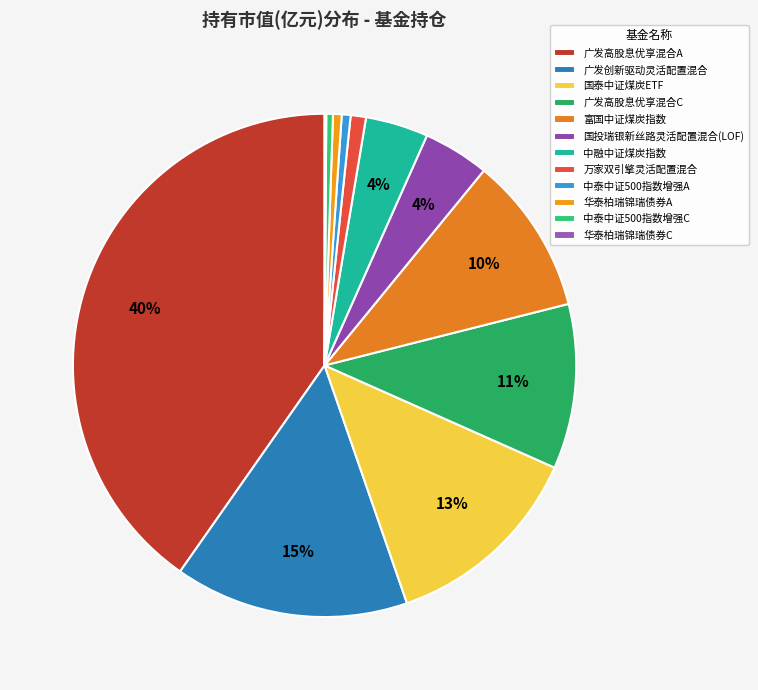

How many segments does this pie chart have?

12